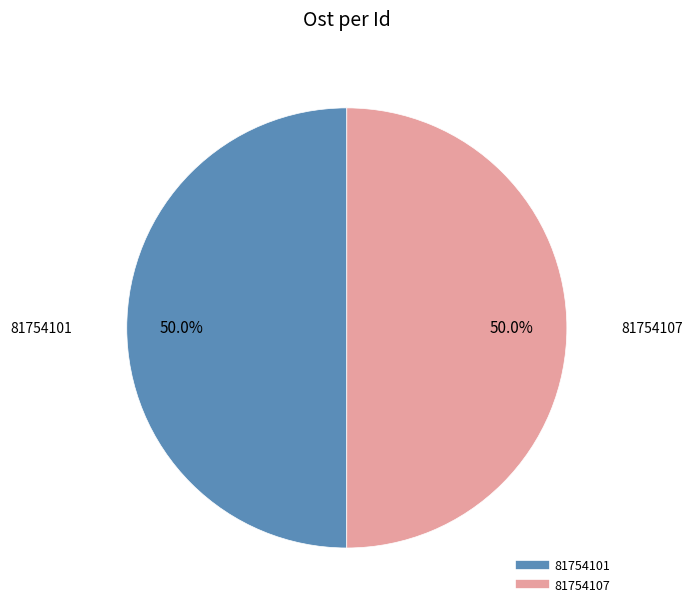

What percentage is NOT represented by 81754101?

50.0%